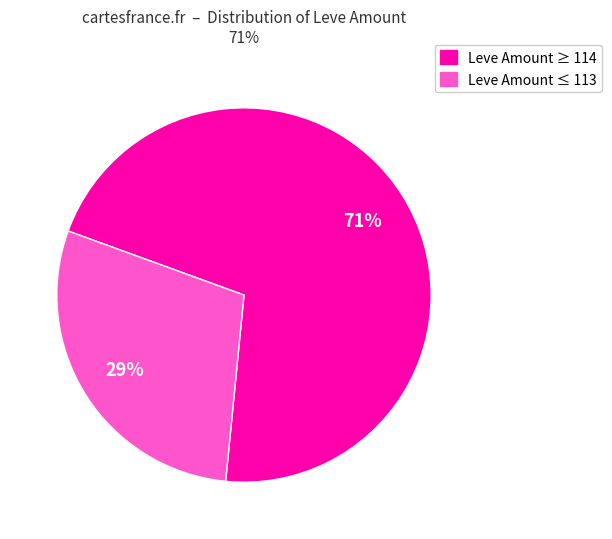

Is there any slice that represents more than half of the pie?

Yes